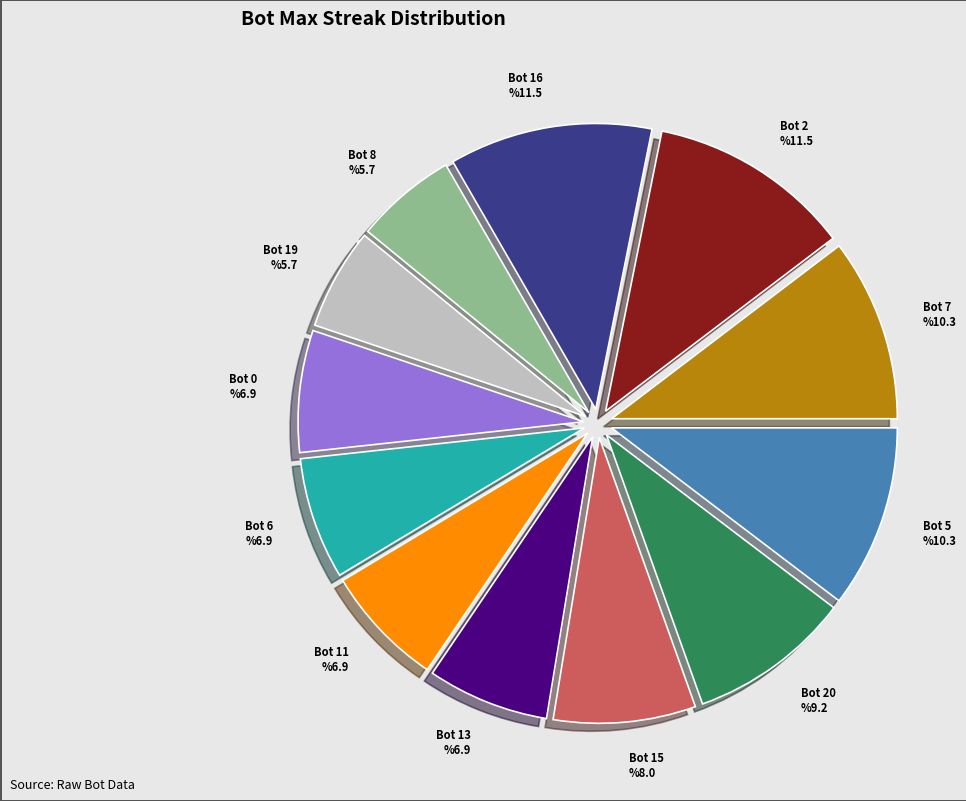

What is the smallest slice in the pie chart?

Bot 19